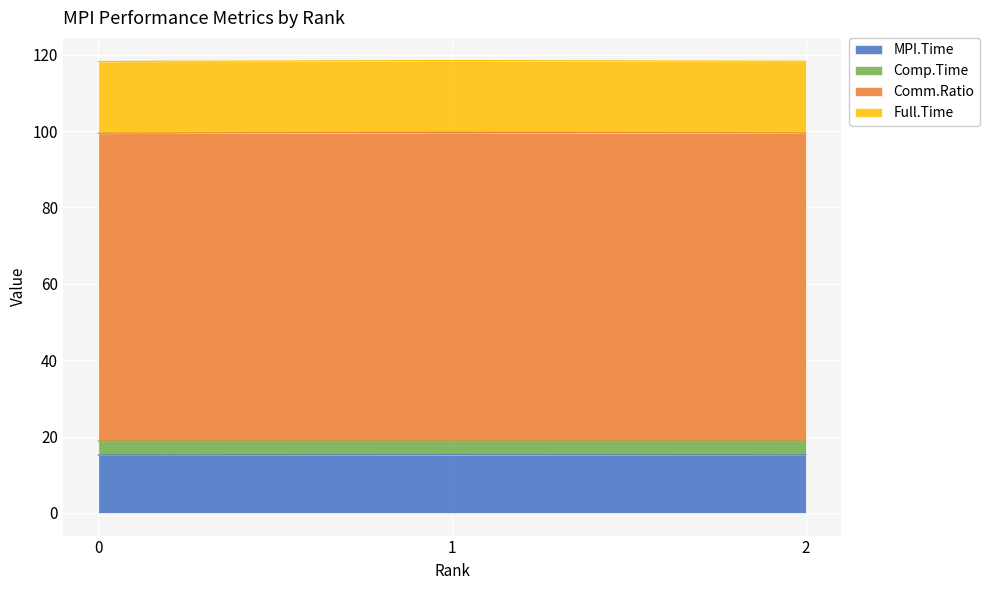

What is the difference between the maximum and second lowest values in the Comm.Ratio series?

0.2